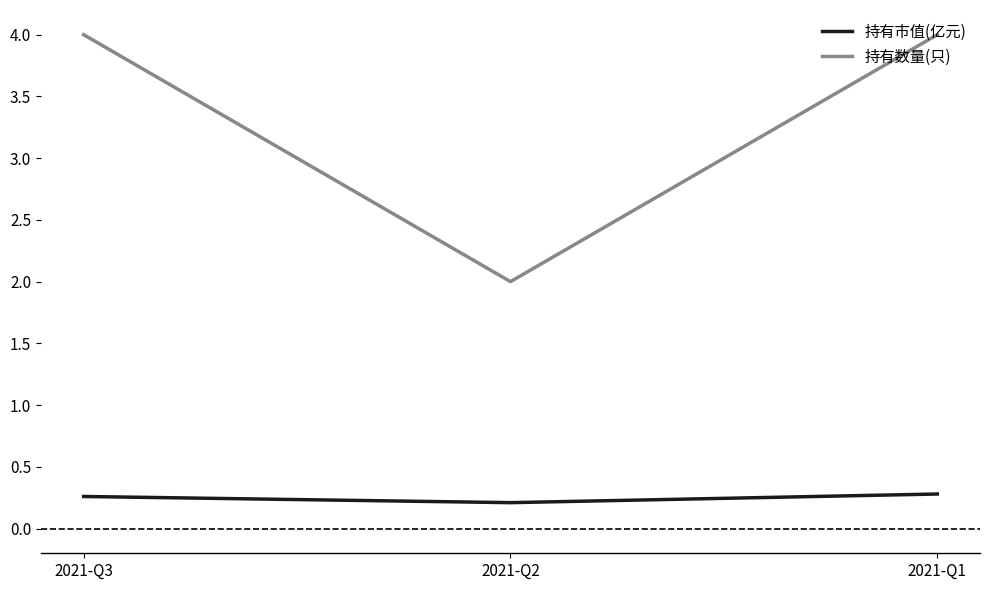

Reading left to right, extract all data points from this chart.

持有市值(亿元): 2021-Q3=0.3	2021-Q2=0.2	2021-Q1=0.3
持有数量(只): 2021-Q3=4.0	2021-Q2=2.0	2021-Q1=4.0